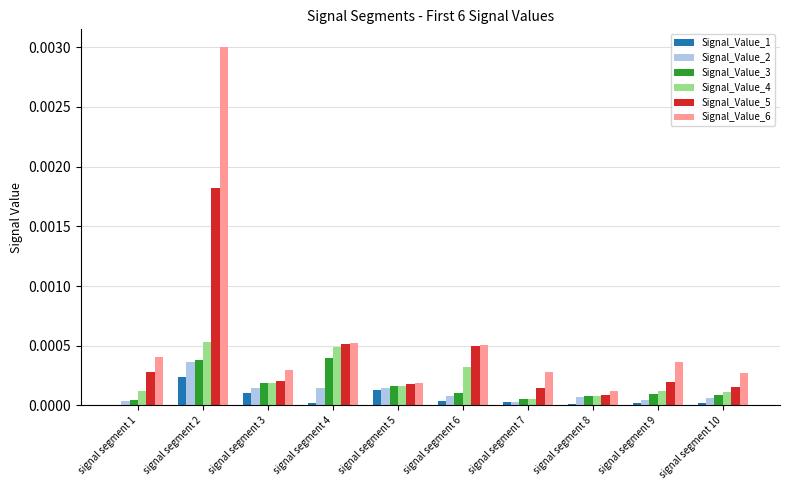

How many groups of bars are there?

10